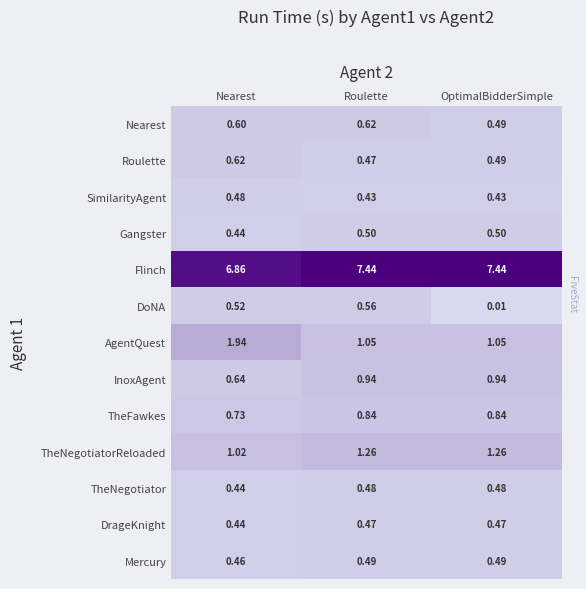

Is the value of Nearest at Nearest greater than the value of SimilarityAgent at OptimalBidderSimple?

Yes